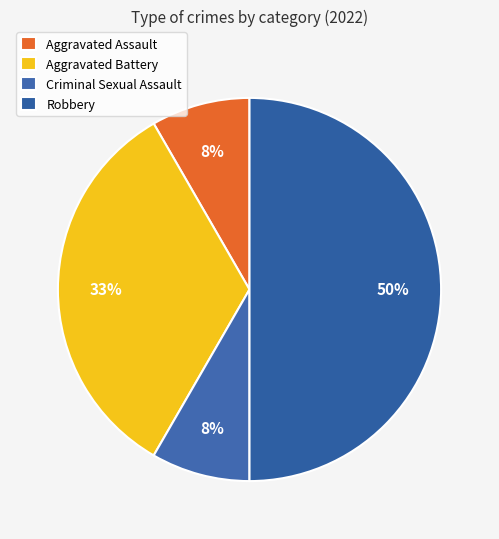

To the nearest percent, what percentage of the pie is Criminal Sexual Assault?

8%